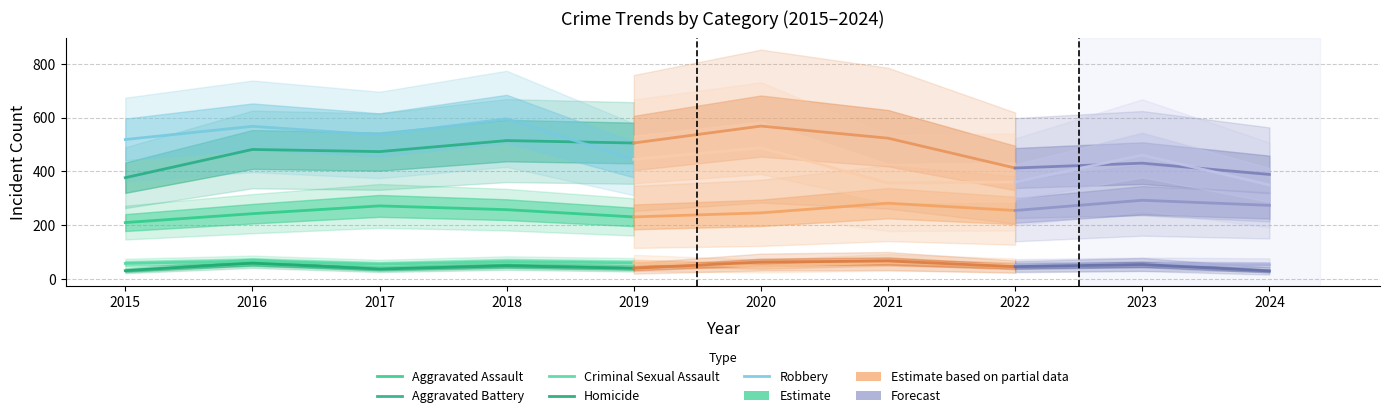

At which label is Homicide closest to 45?

2018